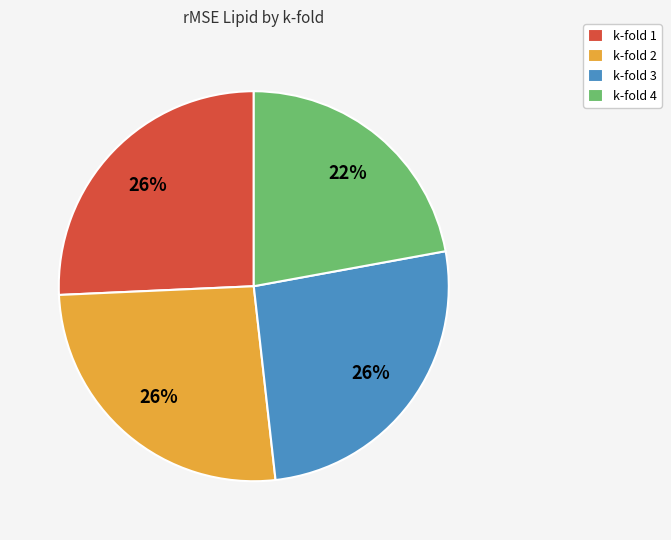

How many segments does this pie chart have?

4